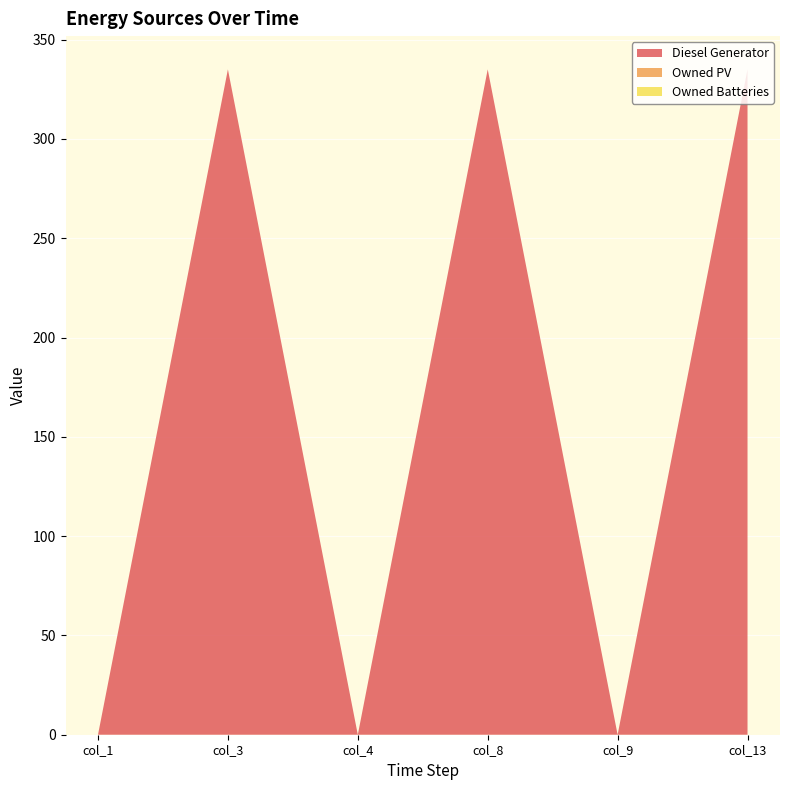

Reading left to right, transcribe all the data shown in this chart.

Diesel Generator: col_1=0	col_3=335	col_4=0	col_8=335	col_9=0	col_13=335
Owned PV: col_1=0	col_3=0	col_4=0	col_8=0	col_9=0	col_13=0
Owned Batteries: col_1=0	col_3=0	col_4=0	col_8=0	col_9=0	col_13=0